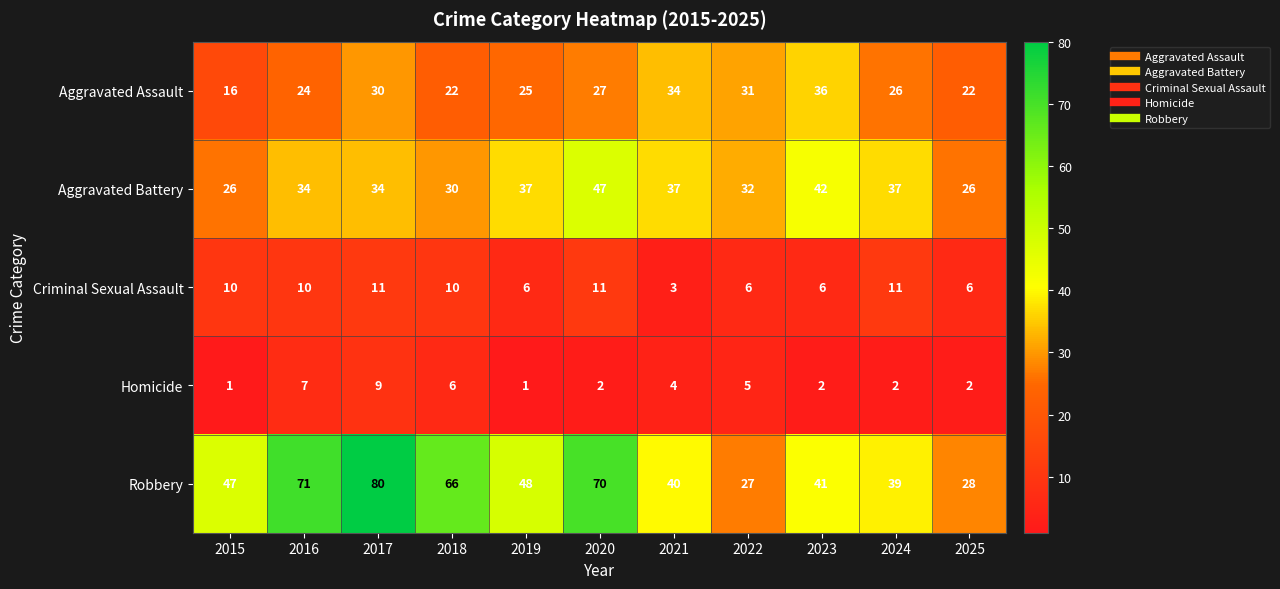

Which series has the largest range (max minus min)?

Robbery